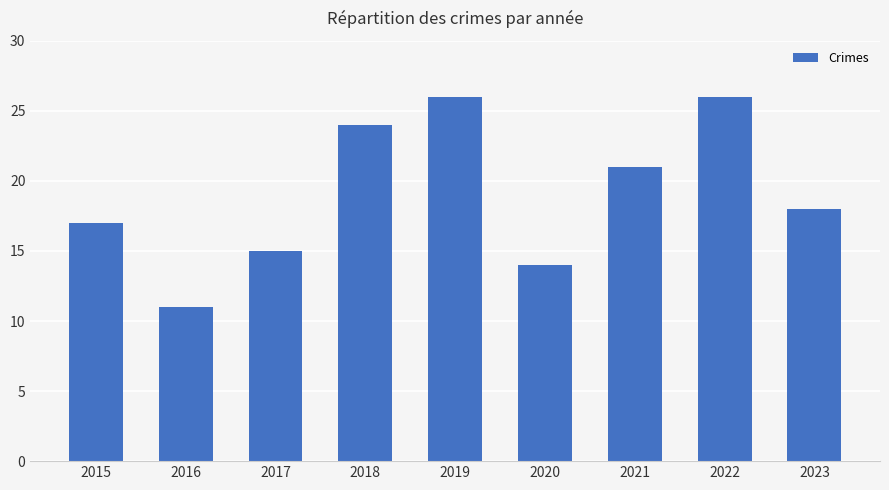

Which has a higher value, 2023 or 2021?

2021